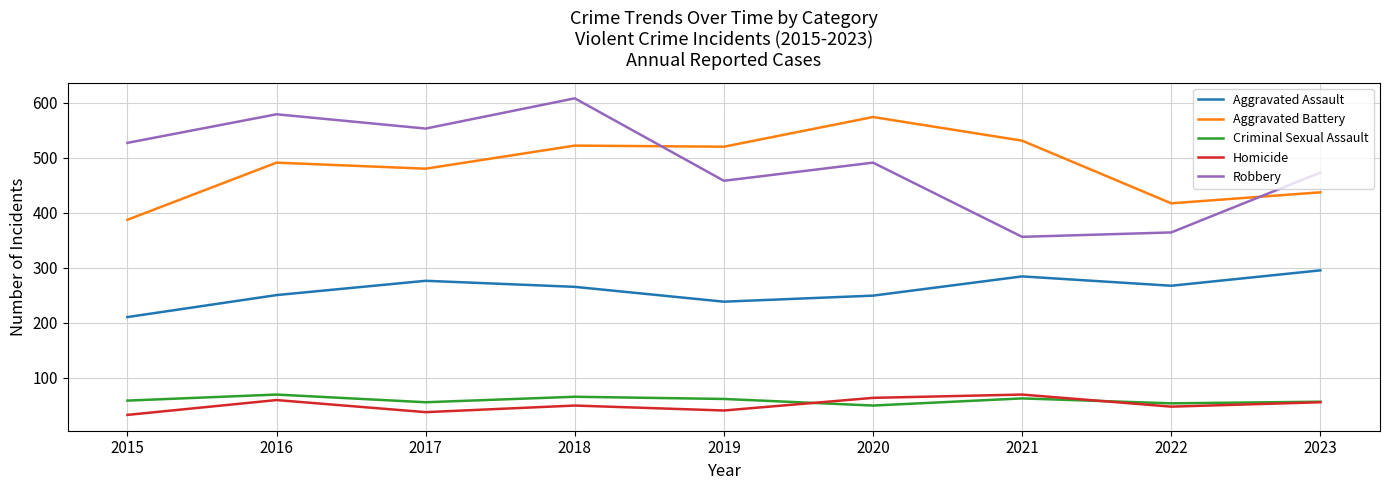

True or false: Homicide has more than 2 interior local peaks.

True